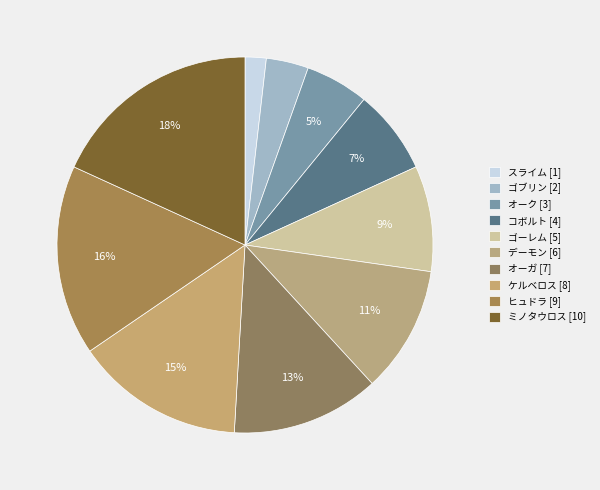

To the nearest percent, what is the difference between the ミノタウロス and ヒュドラ slice percentages?

2%